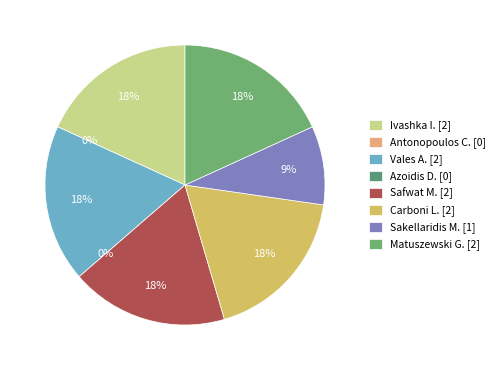

How much of the chart is everything except Vales A.?

81.8%